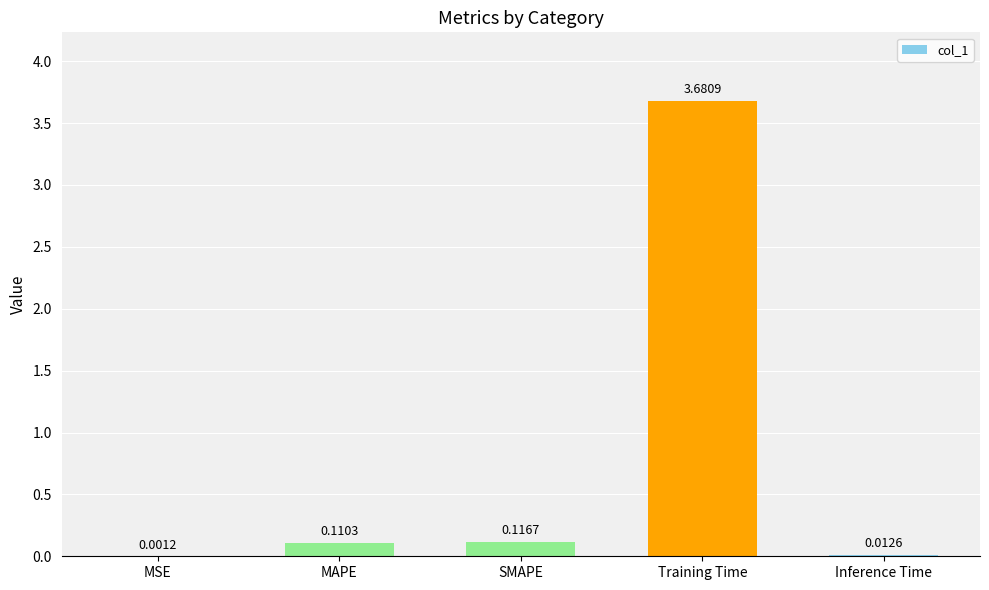

Which has a higher value, MAPE or MSE?

MAPE